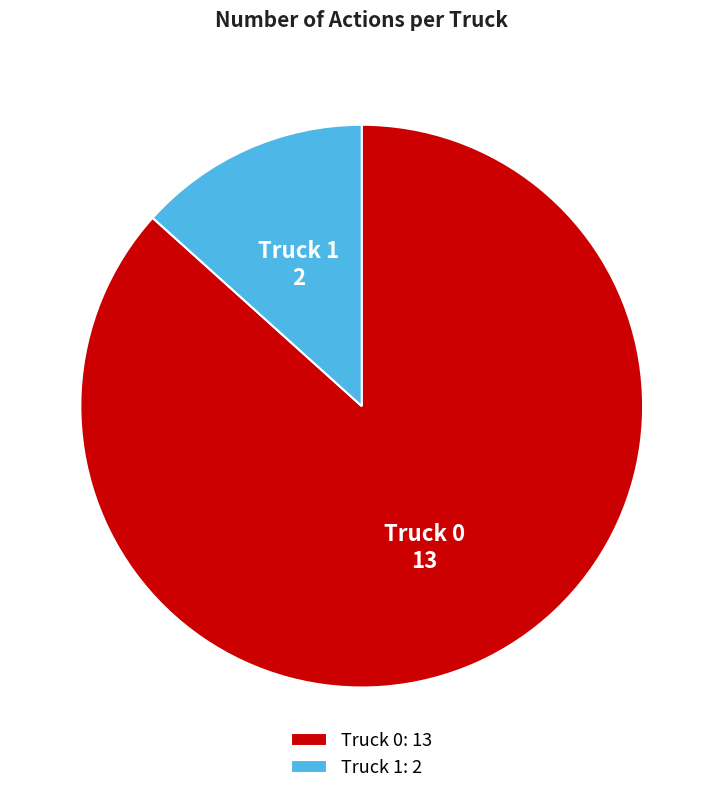

What is the majority slice?

Truck 0